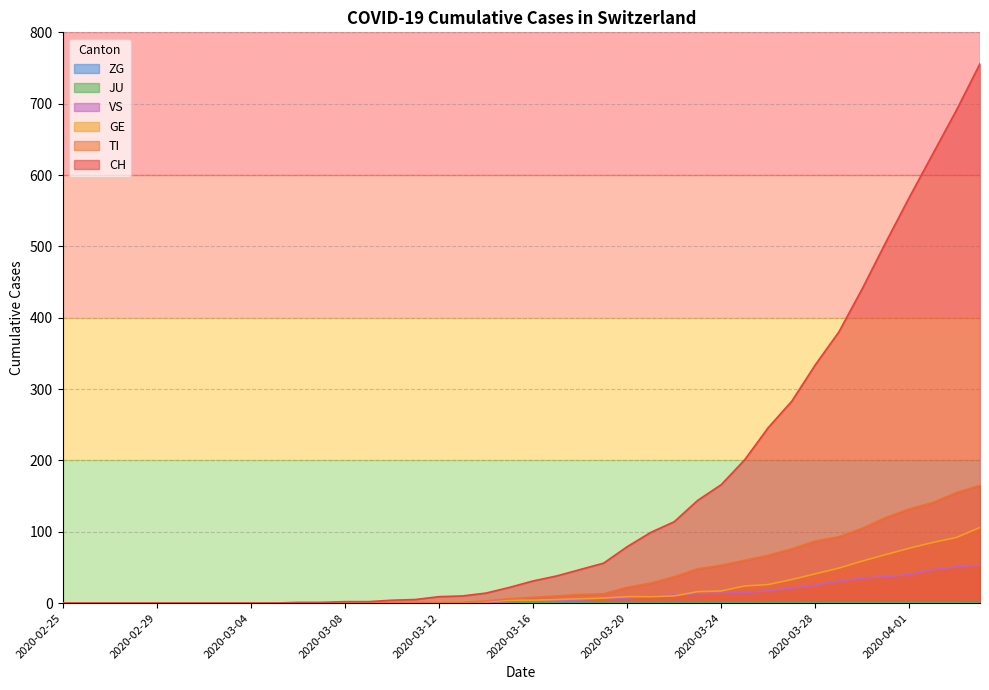

Reading left to right, what are all the values shown in this chart?

CH: 2020-02-25=0	2020-02-26=0	2020-02-27=0	2020-02-28=0	2020-02-29=0	2020-03-01=0	2020-03-02=0	2020-03-03=0	2020-03-04=0	2020-03-05=0	2020-03-06=1	2020-03-07=1	2020-03-08=2	2020-03-09=2	2020-03-10=4	2020-03-11=5	2020-03-12=9	2020-03-13=10	2020-03-14=14	2020-03-15=22	2020-03-16=31	2020-03-17=38	2020-03-18=47	2020-03-19=56	2020-03-20=79	2020-03-21=99	2020-03-22=114	2020-03-23=144	2020-03-24=166	2020-03-25=201	2020-03-26=246	2020-03-27=283	2020-03-28=334	2020-03-29=380	2020-03-30=441	2020-03-31=506	2020-04-01=569	2020-04-02=630	2020-04-03=691	2020-04-04=756
TI: 2020-02-25=0	2020-02-26=0	2020-02-27=0	2020-02-28=0	2020-02-29=0	2020-03-01=0	2020-03-02=0	2020-03-03=0	2020-03-04=0	2020-03-05=0	2020-03-06=0	2020-03-07=0	2020-03-08=0	2020-03-09=0	2020-03-10=1	2020-03-11=1	2020-03-12=1	2020-03-13=1	2020-03-14=3	2020-03-15=6	2020-03-16=8	2020-03-17=10	2020-03-18=12	2020-03-19=13	2020-03-20=22	2020-03-21=28	2020-03-22=37	2020-03-23=48	2020-03-24=53	2020-03-25=60	2020-03-26=67	2020-03-27=76	2020-03-28=87	2020-03-29=93	2020-03-30=105	2020-03-31=120	2020-04-01=132	2020-04-02=141	2020-04-03=155	2020-04-04=165
GE: 2020-02-25=0	2020-02-26=0	2020-02-27=0	2020-02-28=0	2020-02-29=0	2020-03-01=0	2020-03-02=0	2020-03-03=0	2020-03-04=0	2020-03-05=0	2020-03-06=0	2020-03-07=0	2020-03-08=0	2020-03-09=0	2020-03-10=1	2020-03-11=1	2020-03-12=2	2020-03-13=2	2020-03-14=2	2020-03-15=4	2020-03-16=4	2020-03-17=5	2020-03-18=6	2020-03-19=7	2020-03-20=9	2020-03-21=9	2020-03-22=10	2020-03-23=16	2020-03-24=17	2020-03-25=24	2020-03-26=26	2020-03-27=33	2020-03-28=41	2020-03-29=49	2020-03-30=59	2020-03-31=68	2020-04-01=77	2020-04-02=85	2020-04-03=92	2020-04-04=106
VS: 2020-02-25=0	2020-02-26=0	2020-02-27=0	2020-02-28=0	2020-02-29=0	2020-03-01=0	2020-03-02=0	2020-03-03=0	2020-03-04=0	2020-03-05=0	2020-03-06=0	2020-03-07=0	2020-03-08=0	2020-03-09=0	2020-03-10=0	2020-03-11=0	2020-03-12=0	2020-03-13=1	2020-03-14=1	2020-03-15=2	2020-03-16=3	2020-03-17=3	2020-03-18=4	2020-03-19=6	2020-03-20=7	2020-03-21=10	2020-03-22=11	2020-03-23=13	2020-03-24=14	2020-03-25=15	2020-03-26=17	2020-03-27=21	2020-03-28=25	2020-03-29=31	2020-03-30=35	2020-03-31=37	2020-04-01=40	2020-04-02=47	2020-04-03=51	2020-04-04=53
ZG: 2020-02-25=0	2020-02-26=0	2020-02-27=0	2020-02-28=0	2020-02-29=0	2020-03-01=0	2020-03-02=0	2020-03-03=0	2020-03-04=0	2020-03-05=0	2020-03-06=0	2020-03-07=0	2020-03-08=0	2020-03-09=0	2020-03-10=0	2020-03-11=0	2020-03-12=0	2020-03-13=0	2020-03-14=0	2020-03-15=0	2020-03-16=0	2020-03-17=0	2020-03-18=0	2020-03-19=0	2020-03-20=0	2020-03-21=0	2020-03-22=0	2020-03-23=0	2020-03-24=0	2020-03-25=0	2020-03-26=0	2020-03-27=0	2020-03-28=1	2020-03-29=1	2020-03-30=1	2020-03-31=1	2020-04-01=1	2020-04-02=1	2020-04-03=1	2020-04-04=2